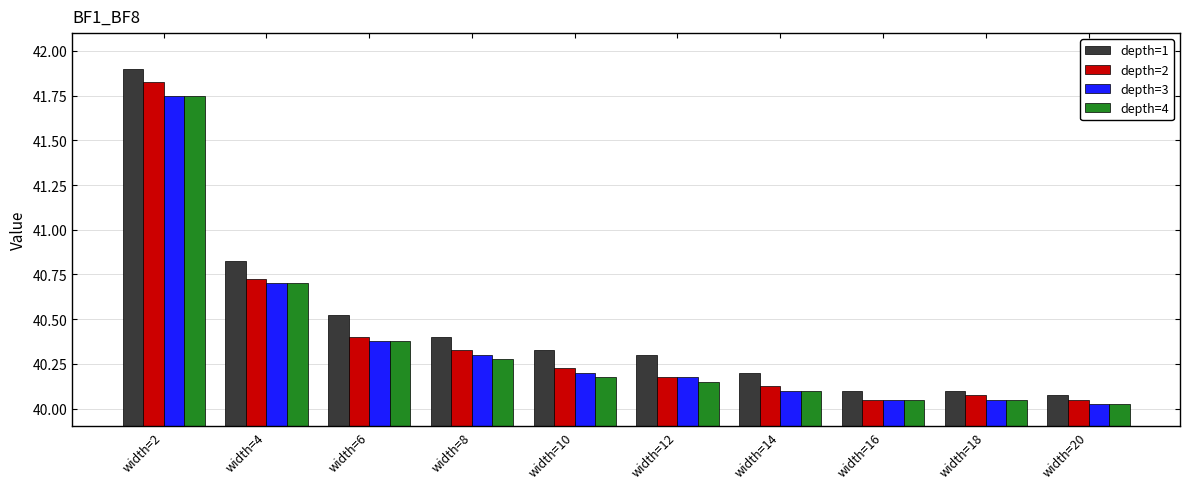

What is the difference between the maximum and minimum values in the depth=2 series?

1.8